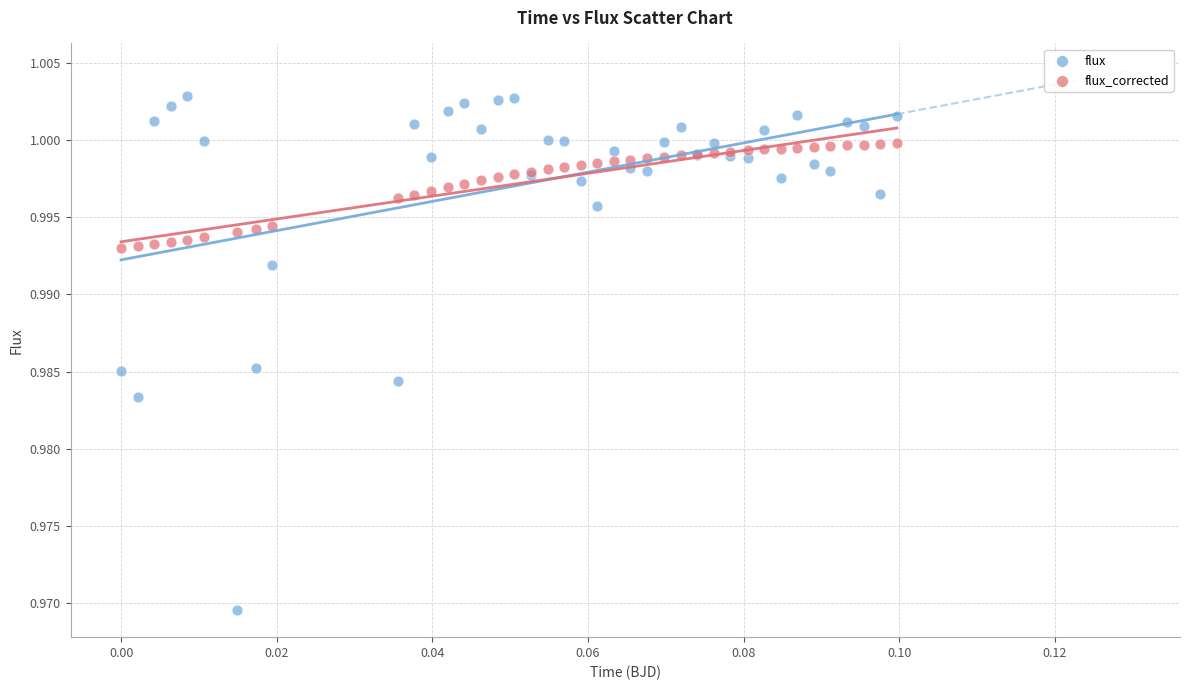

Which series contains the highest Y value?

flux